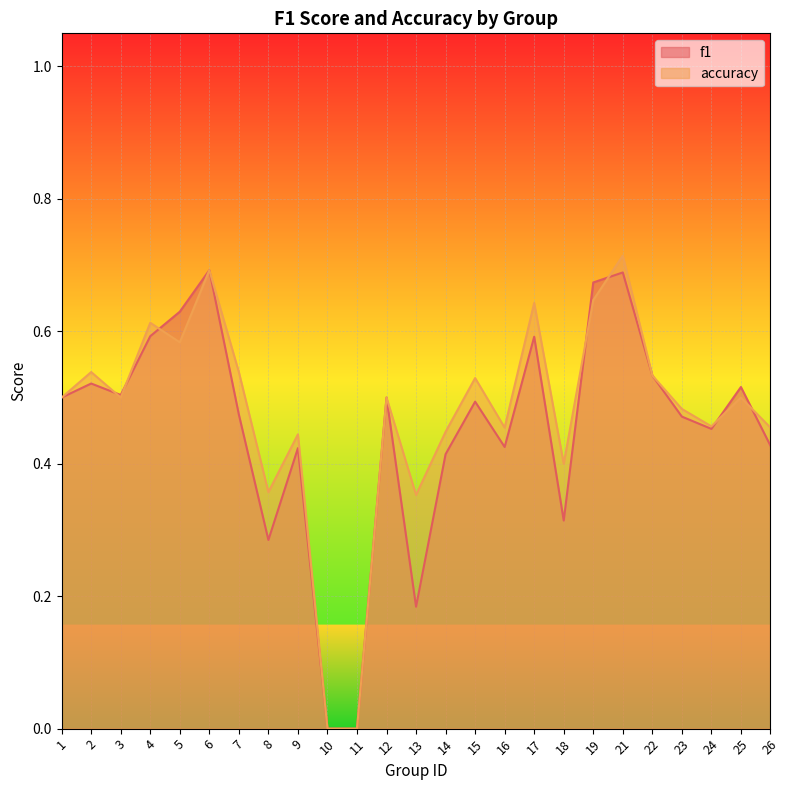

At 26, list the series in order from smallest to largest.

f1, accuracy